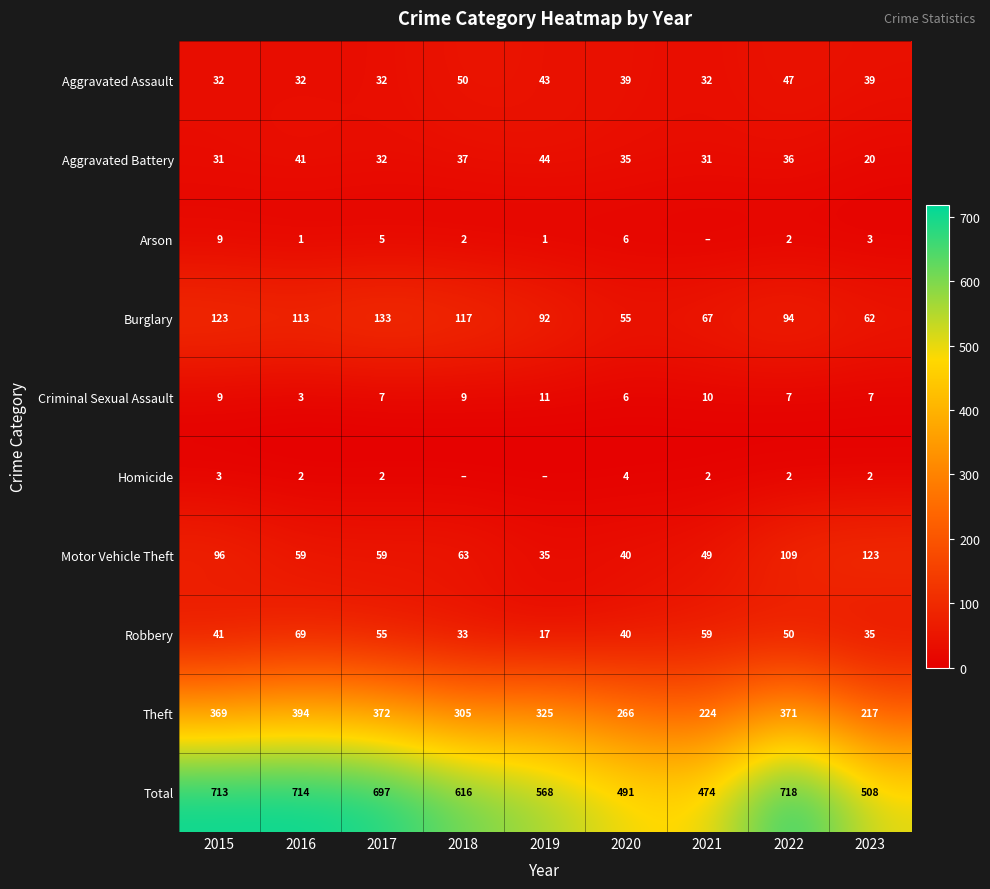

Which label corresponds to the largest value in the chart?

2022